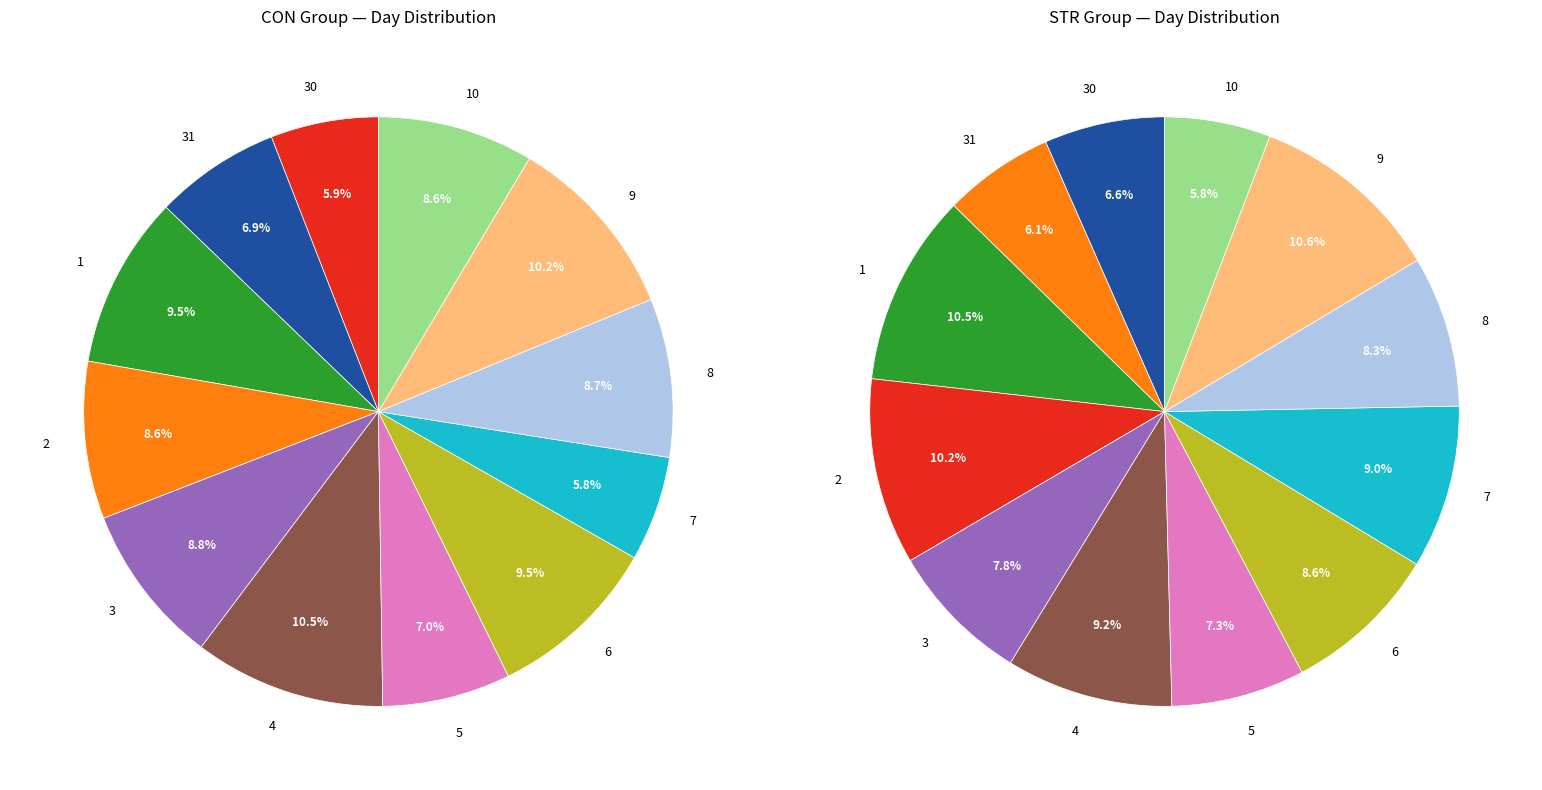

What percentage do 3 and 4 together represent?

19.3%